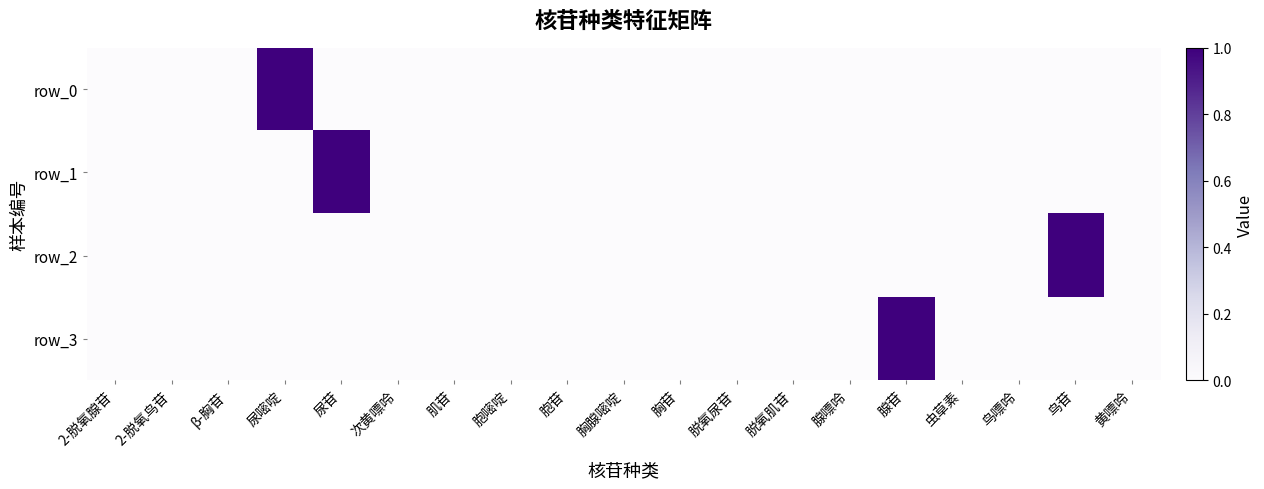

The row_3 series shows 0 at 2-脱氧腺苷. True or false?

True